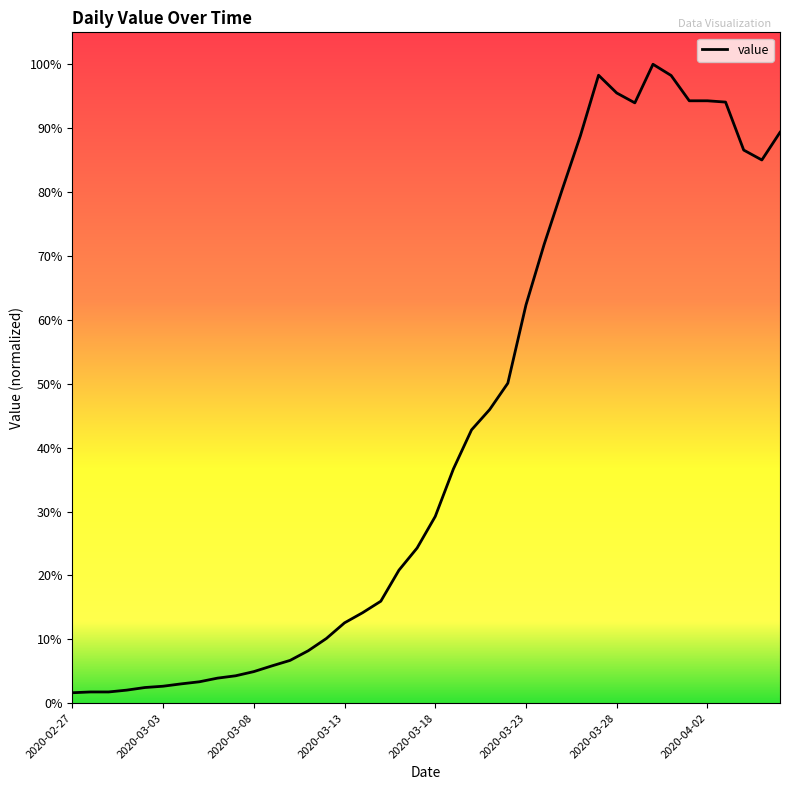

Is this an area chart (filled region under the line)?

No